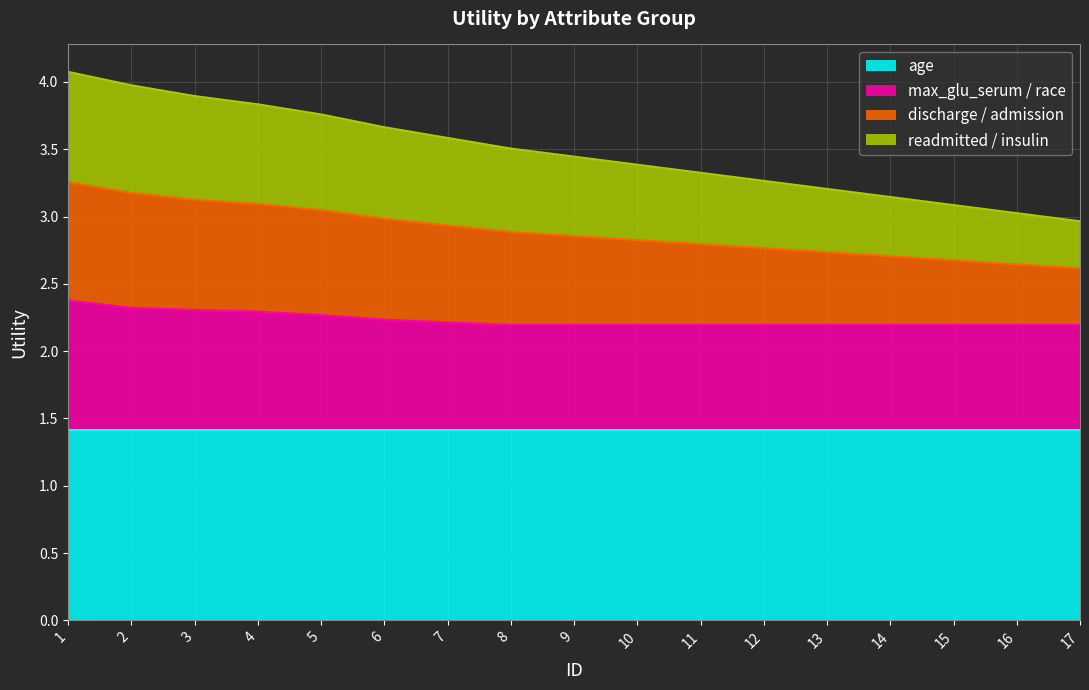

What is the lowest value of the age series?

1.4